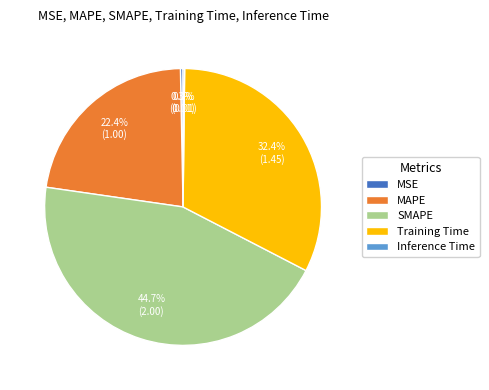

Does any single category account for the majority?

No